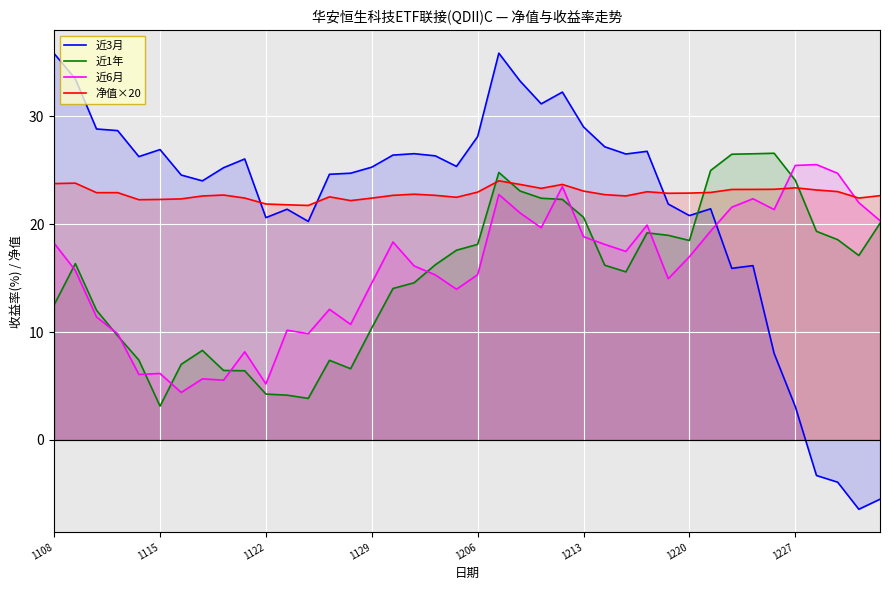

How many times do 近3月 and 近6月 cross each other?

1